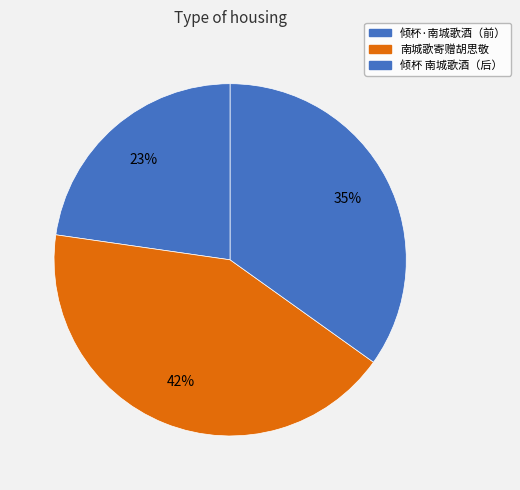

What is the largest slice in the pie chart?

南城歌寄赠胡思敬